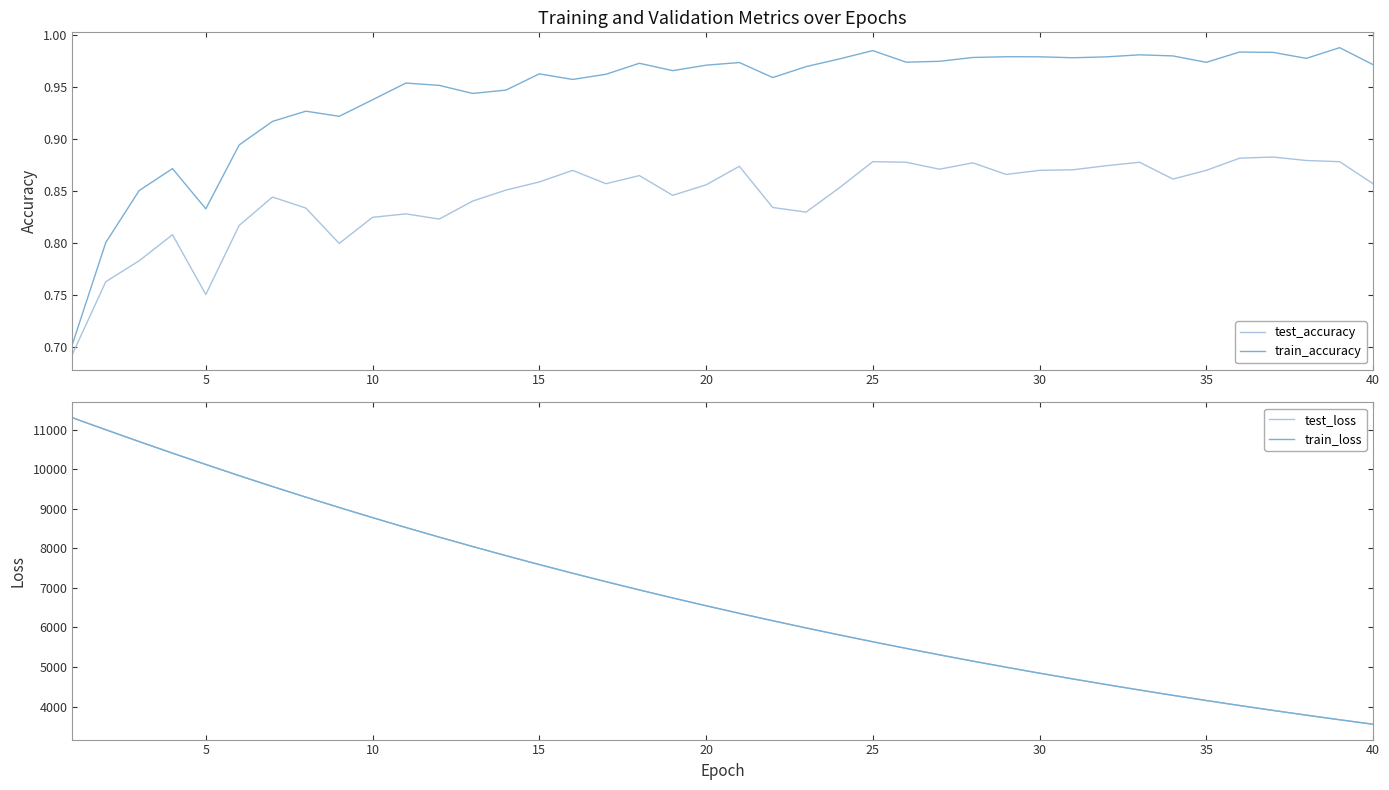

What is the difference between the maximum and second lowest values in the train_accuracy series?

0.2